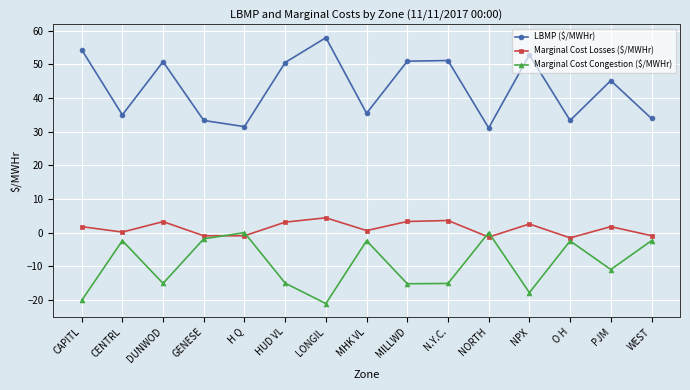

What is the highest value of the Marginal Cost Losses ($/MWHr) series?

4.4